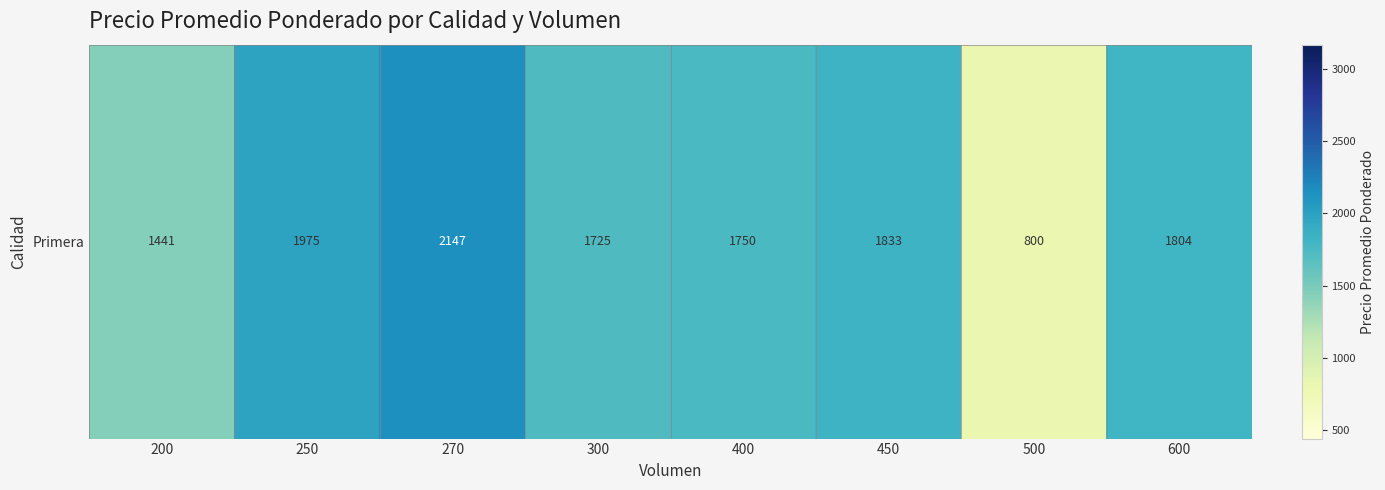

What is the difference between the maximum and minimum values?

1346.8